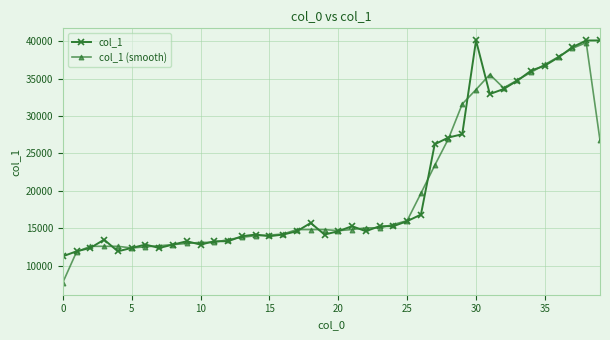

At how many categories does at least one series exceed 29903?

11